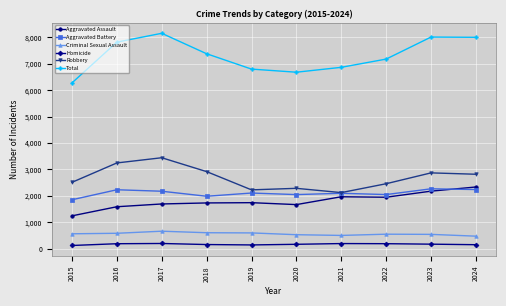

Where is the first local maximum for Robbery?

2017